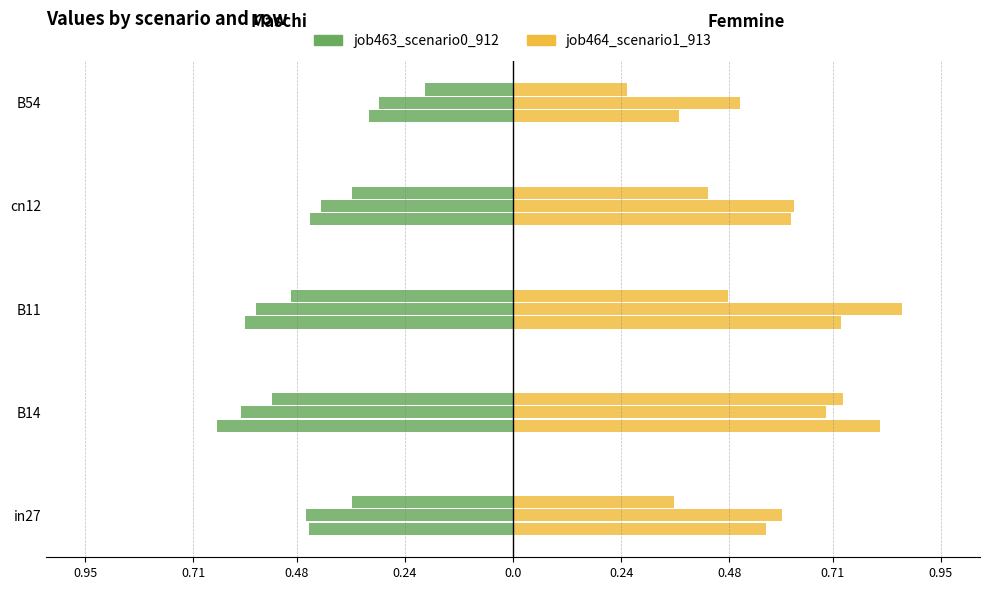

Rank the series by their average value, from lowest to highest.

job463_scenario0_912, job464_scenario1_913